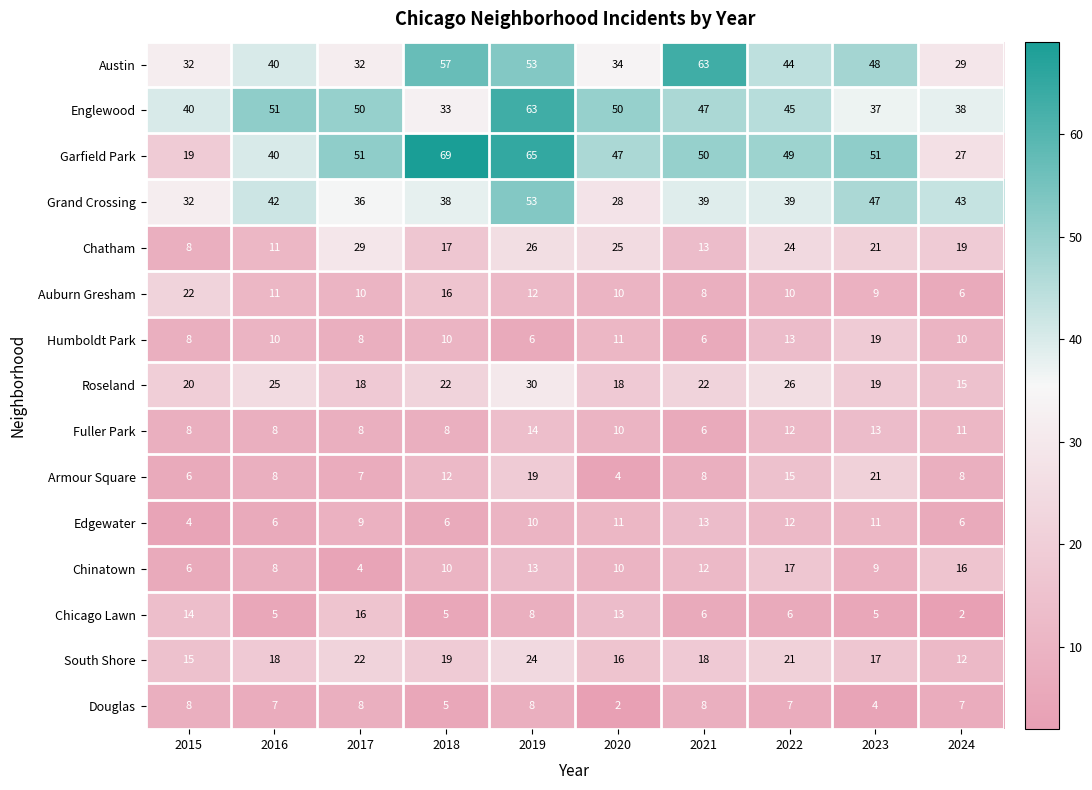

What is the greatest value displayed?

69